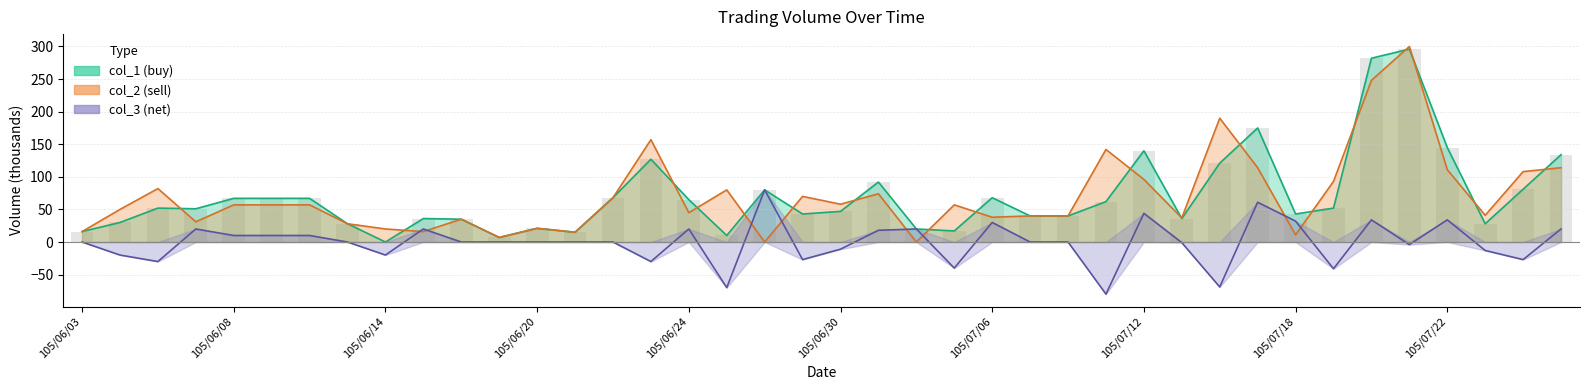

How many categories are shown in the chart?

40